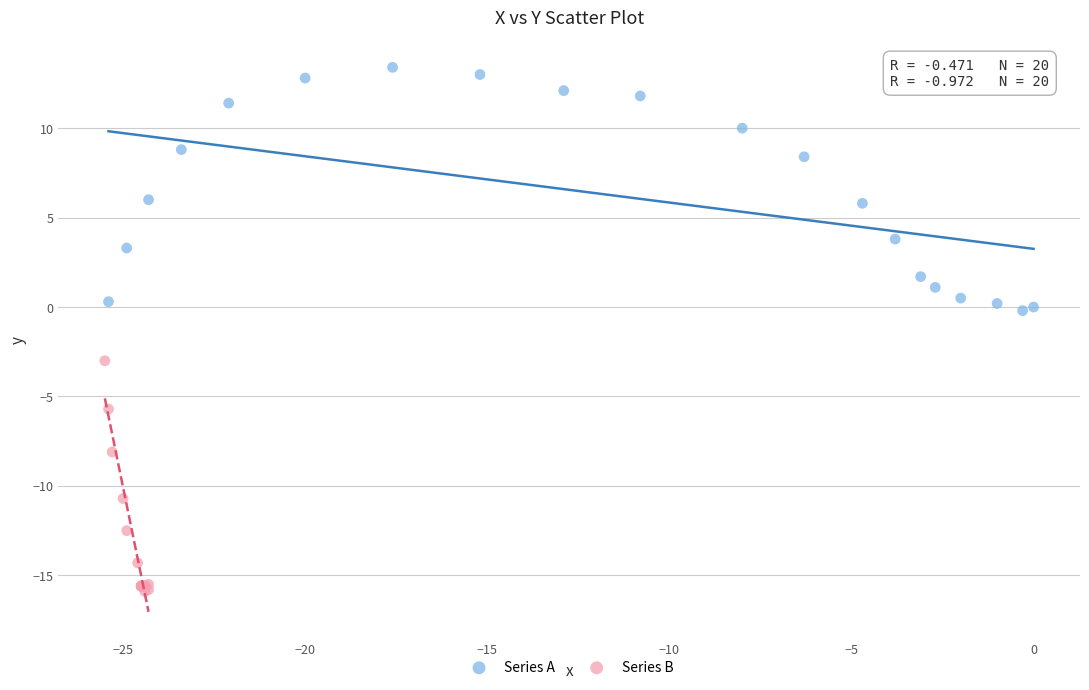

Which series contains the lowest Y value?

Series B